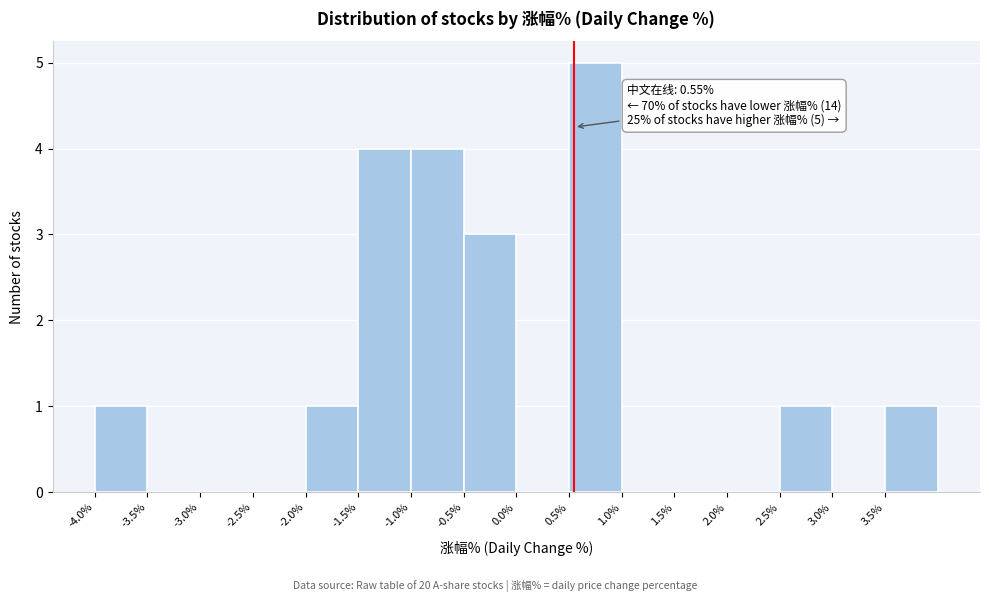

Over which range of the x-axis is the bar tallest?

0.5 to 1.0